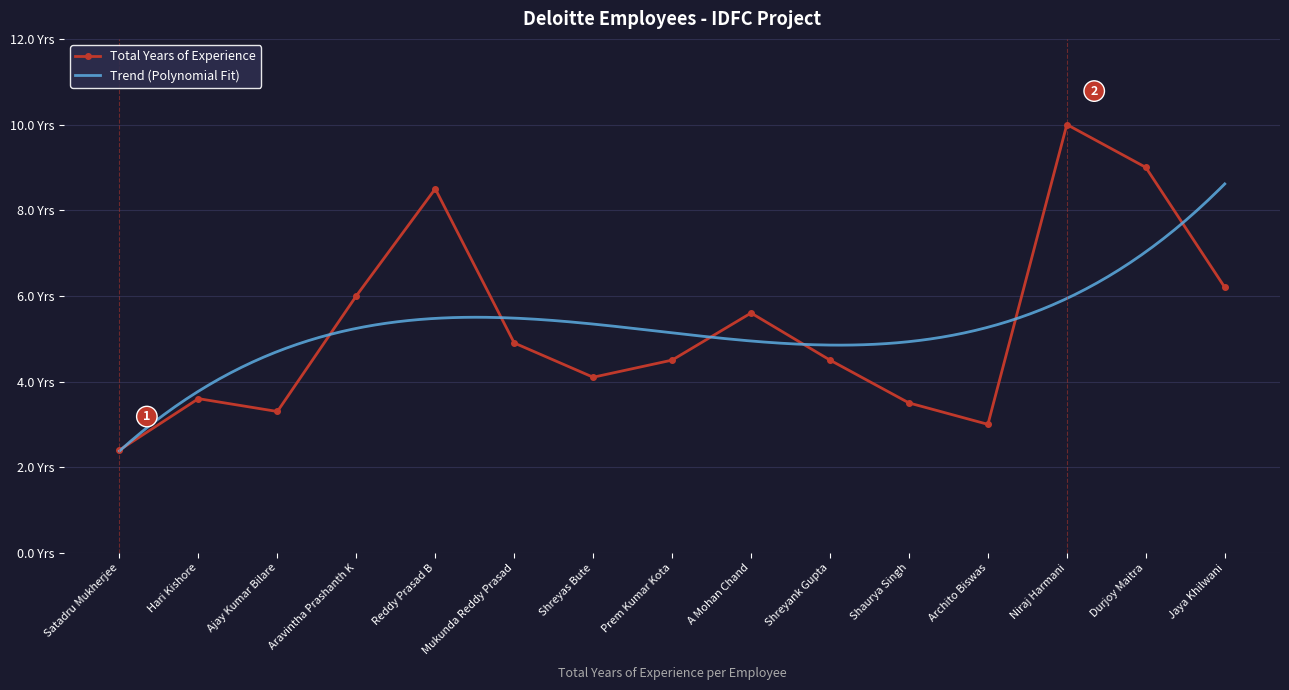

What is the label of the 8th point from the right?

Prem Kumar Kota